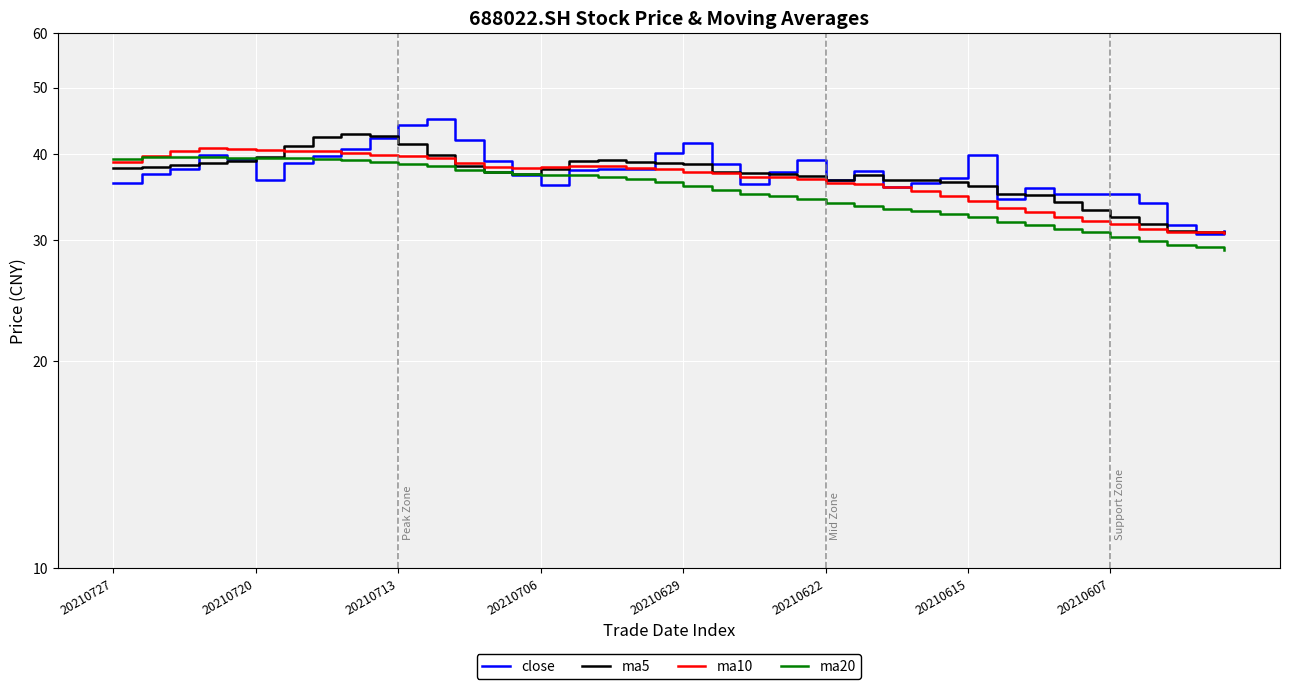

What is the sum of the ma10 values at 29 and 37?

65.6